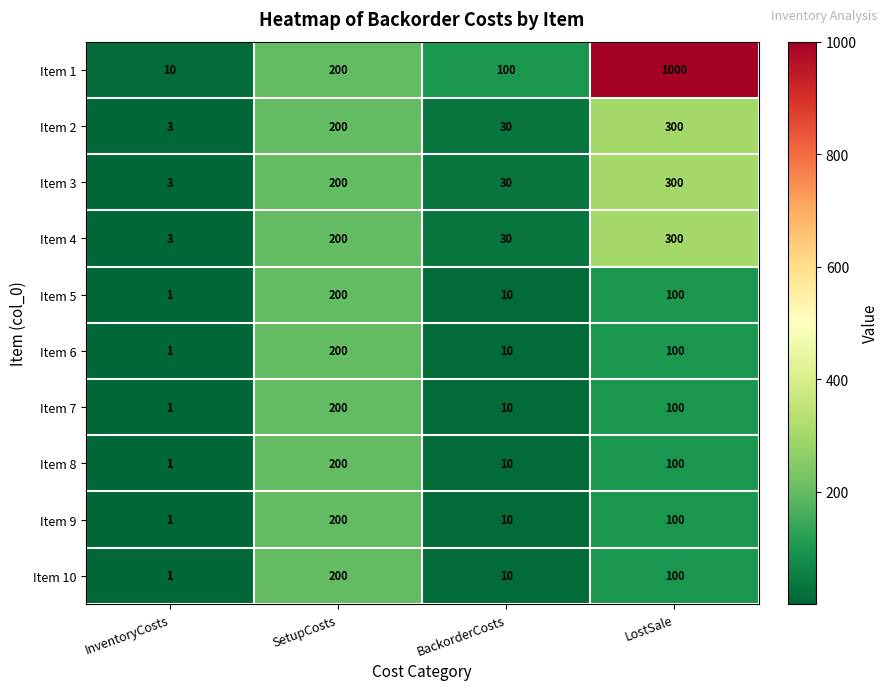

What is the average value of the Item 1 series?

328